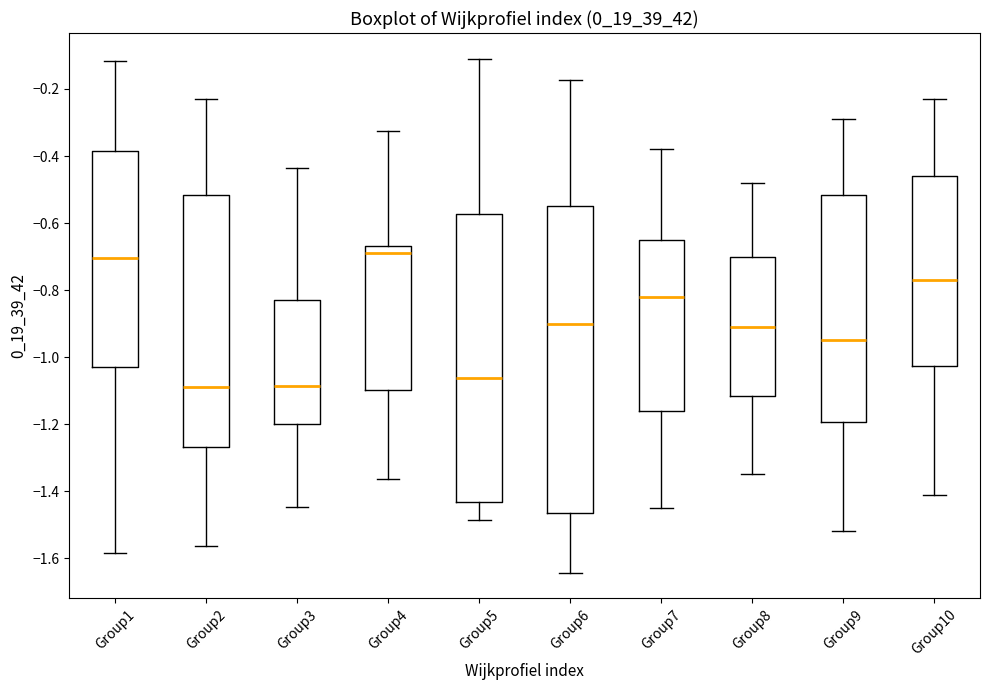

Reading left to right, read every box against the y-axis: the position of its median line, the range the box covers, and the ends of its whiskers. The values are not printed on the chart, so give them approximately, as read against the axis.

Group1: median -0.70, box -1.02 to -0.38, whiskers -1.58 to -0.12
Group2: median -1.10, box -1.26 to -0.52, whiskers -1.56 to -0.24
Group3: median -1.08, box -1.20 to -0.82, whiskers -1.44 to -0.44
Group4: median -0.68, box -1.10 to -0.66, whiskers -1.36 to -0.32
Group5: median -1.06, box -1.44 to -0.58, whiskers -1.48 to -0.10
Group6: median -0.90, box -1.46 to -0.54, whiskers -1.64 to -0.18
Group7: median -0.82, box -1.16 to -0.64, whiskers -1.44 to -0.38
Group8: median -0.90, box -1.12 to -0.70, whiskers -1.34 to -0.48
Group9: median -0.94, box -1.20 to -0.52, whiskers -1.52 to -0.28
Group10: median -0.76, box -1.02 to -0.46, whiskers -1.40 to -0.22